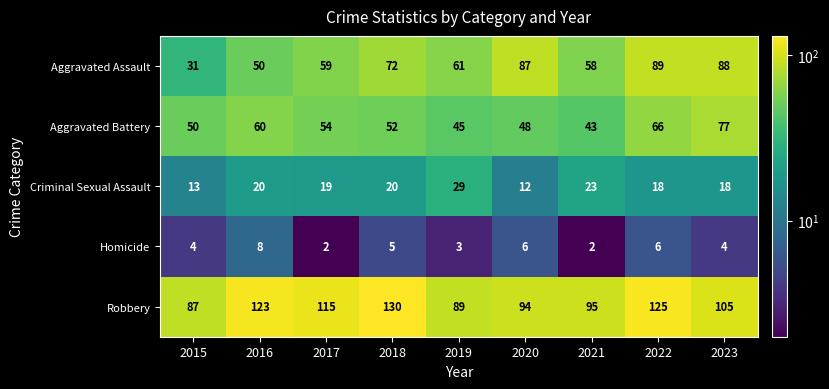

What is the sum of all Homicide values?

40